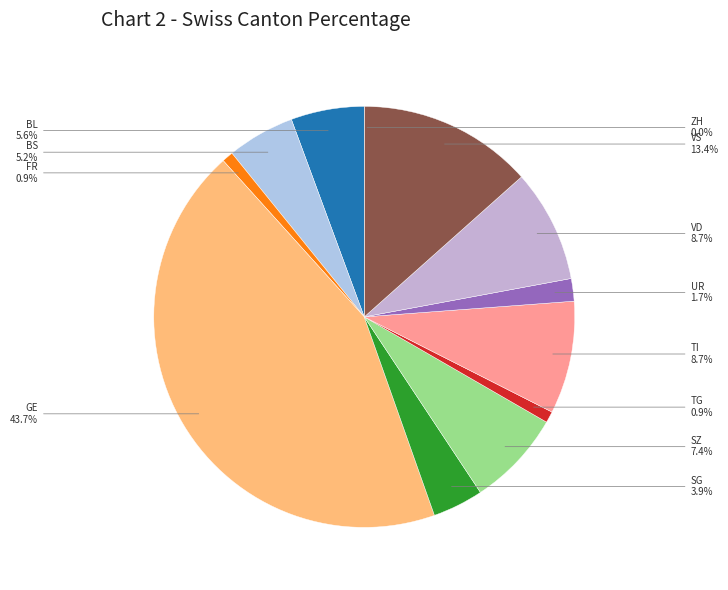

The VD slice represents 21% of the pie. True or false?

False